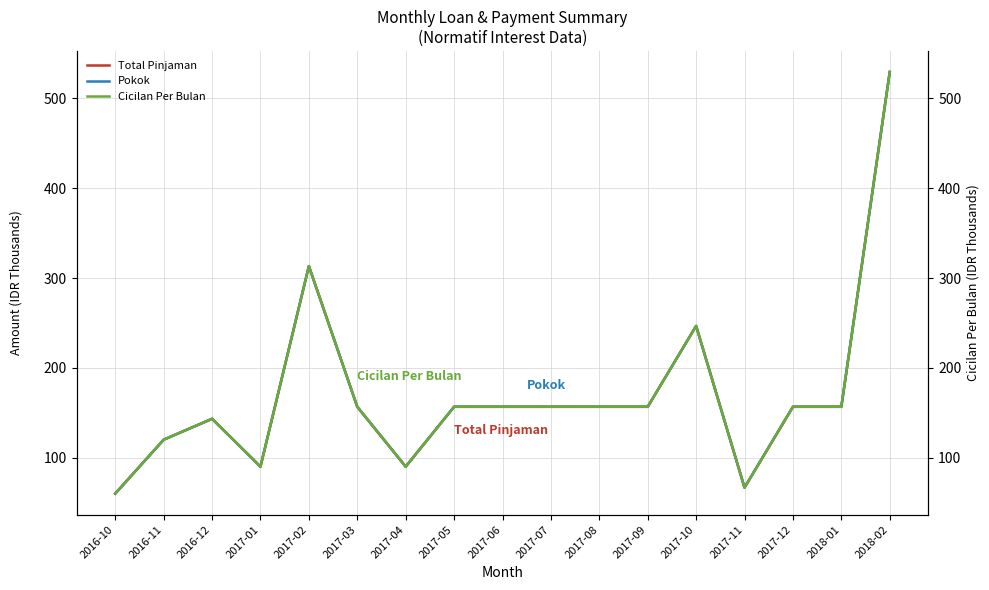

Read the Total Pinjaman value at 2016-10.

60.0